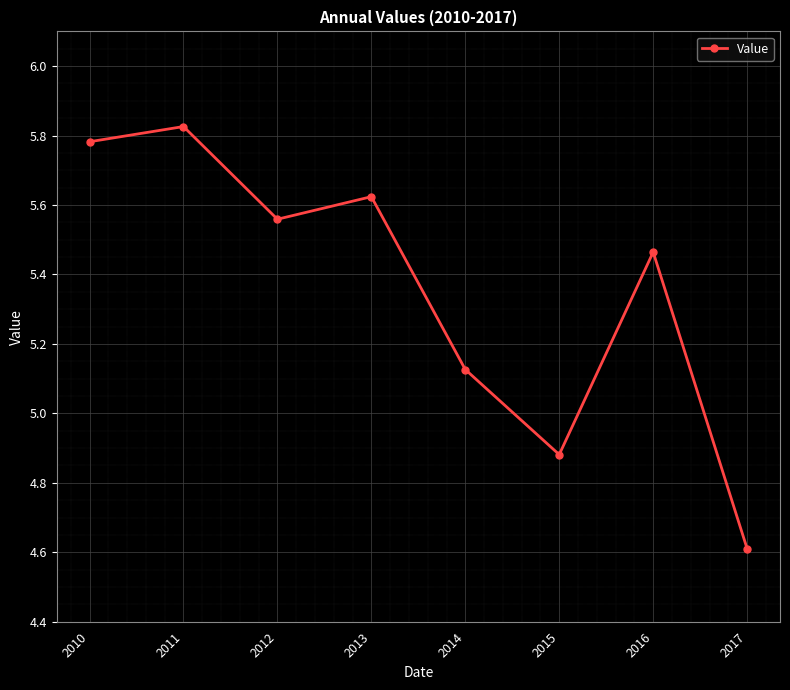

What is the value of the 8th point from the left?

4.6